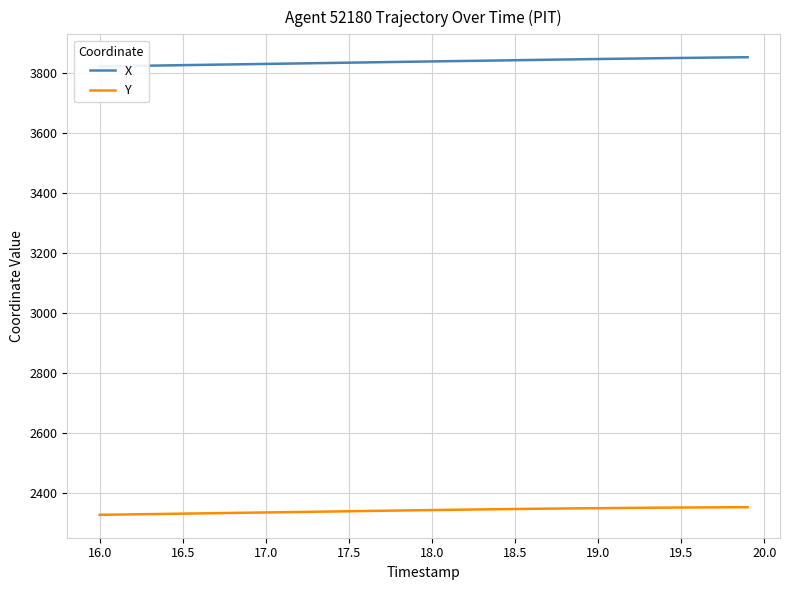

Is the value of Y at 16 greater than the value of X at 15?

No